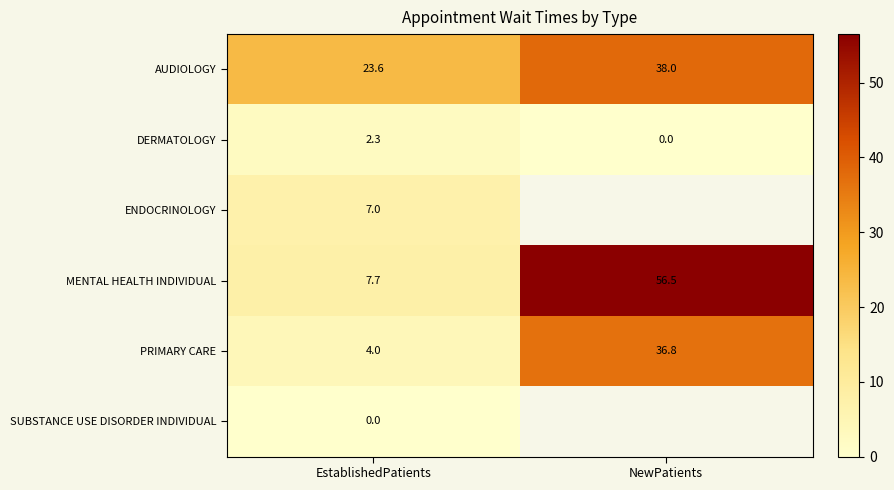

Is it true that DERMATOLOGY equals 1.0 at EstablishedPatients?

False